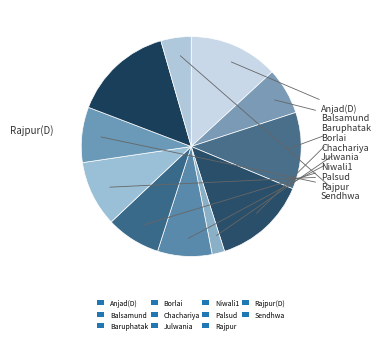

Does any single category account for the majority?

No